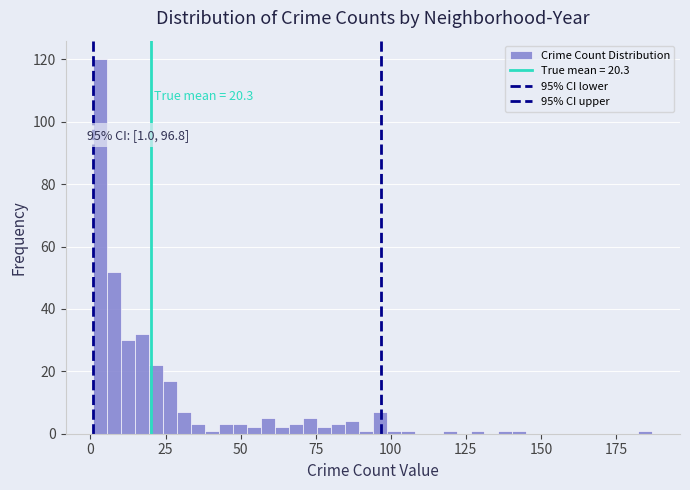

Read against the x-axis, roughly where is the centre of the tallest bar?

5